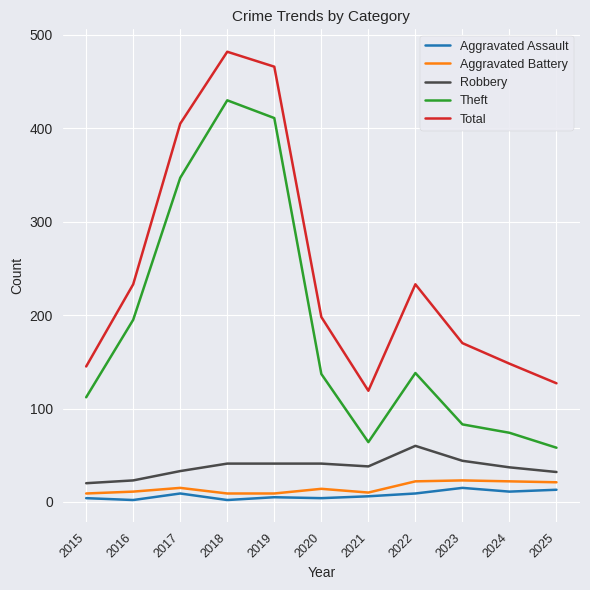

Between 2015 and 2024, which series saw the biggest shift?

Theft